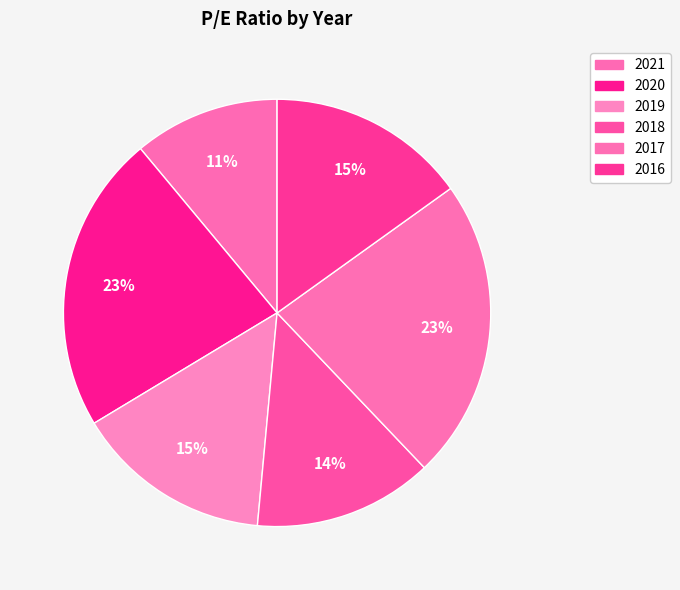

True or false: 2016 accounts for 15% of the total.

True